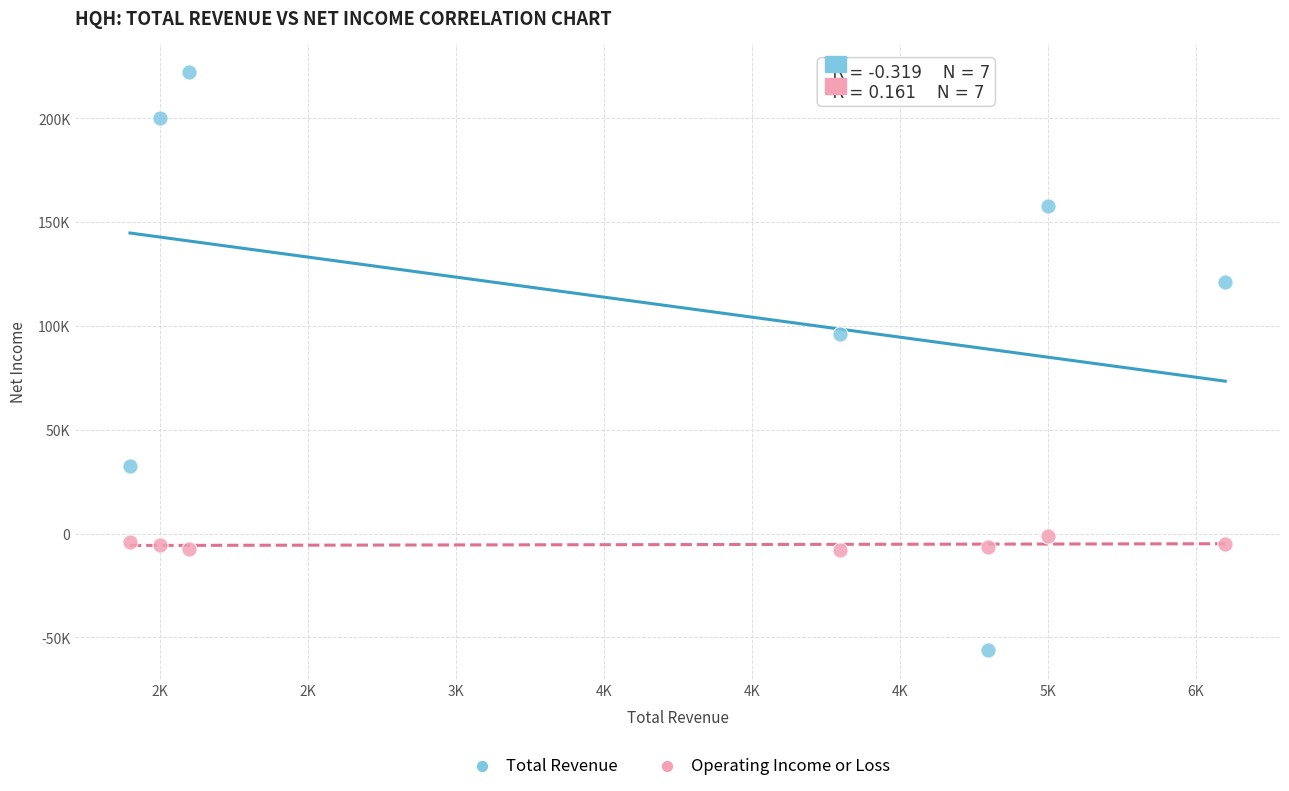

Which series contains the lowest Y value?

Total Revenue